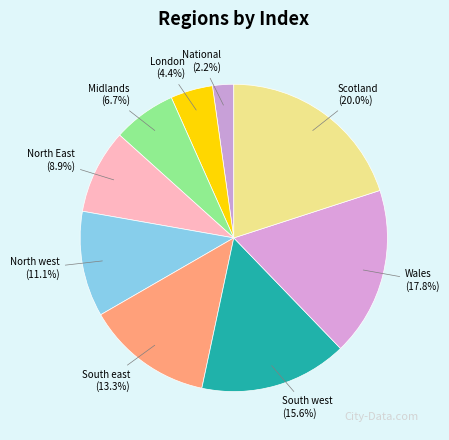

Count the number of slices in the pie.

9